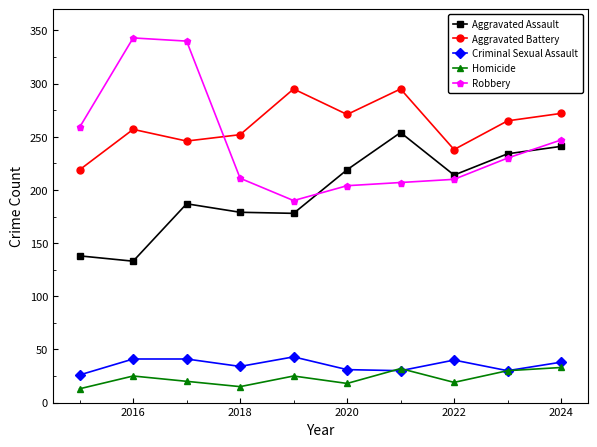

How many data points does each series have?

10